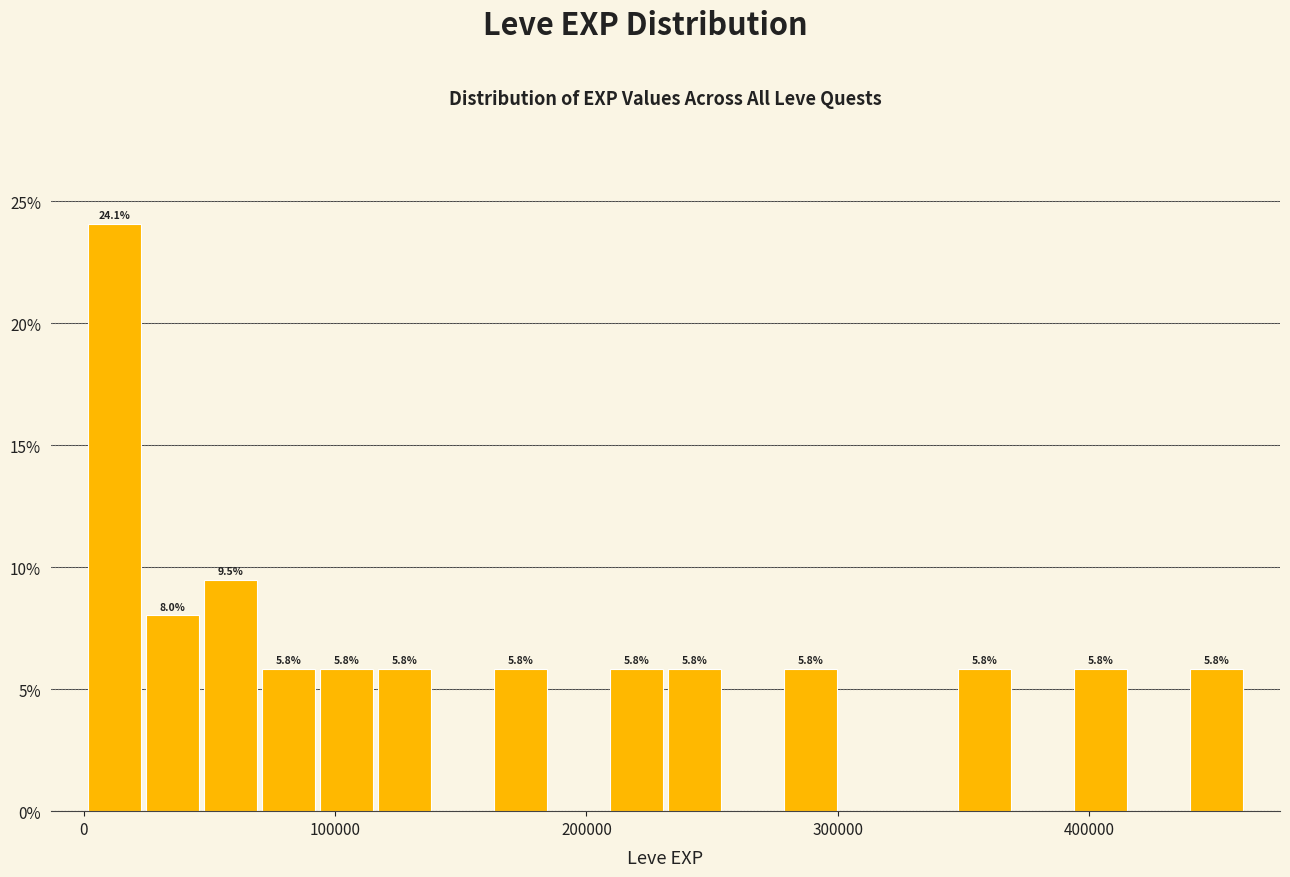

Around what value on the x-axis is the tallest bar? Give the approximate position of its centre, as read against the axis.

10000